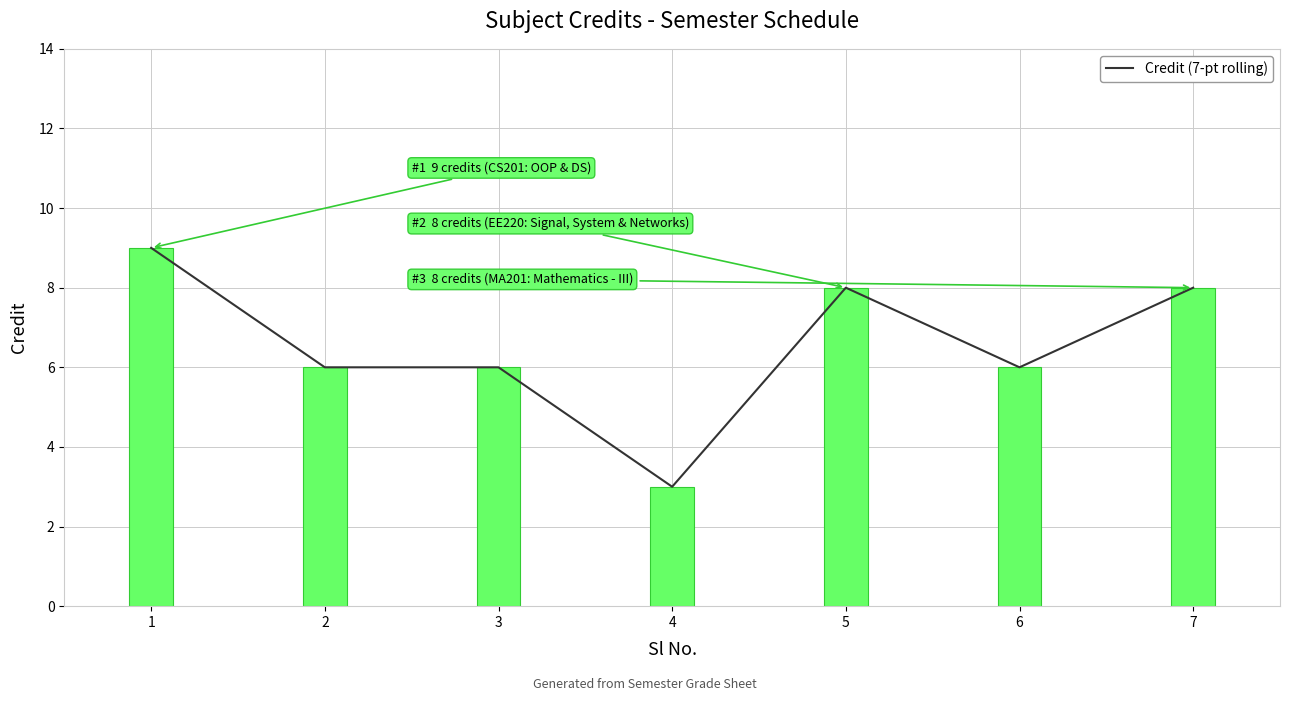

Are the bars horizontal?

No